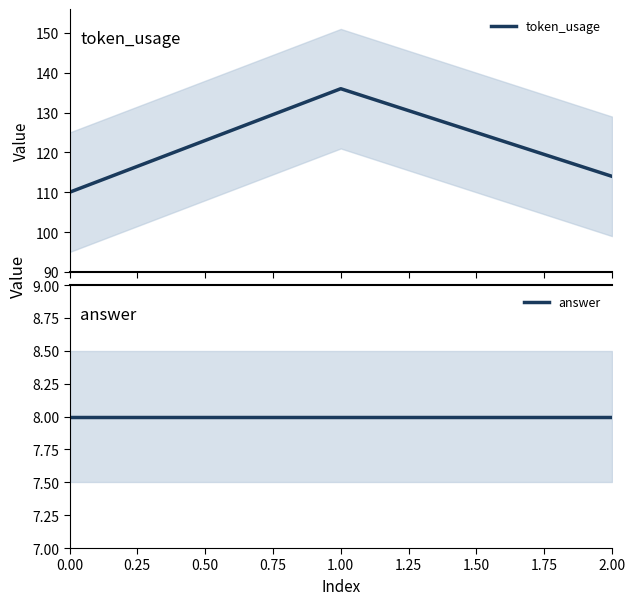

What is the highest value of the token_usage series?

136